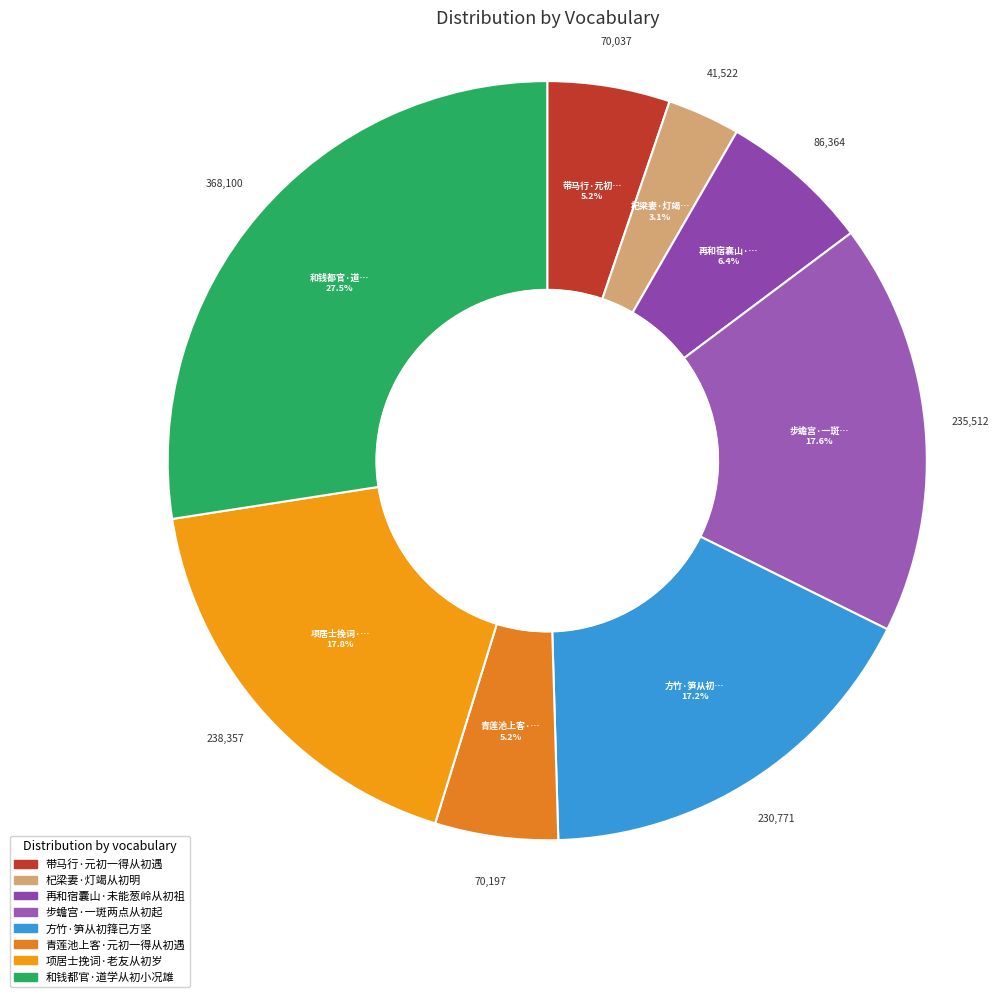

True or false: 带马行·元初一得从初遇 accounts for 5% of the total.

True